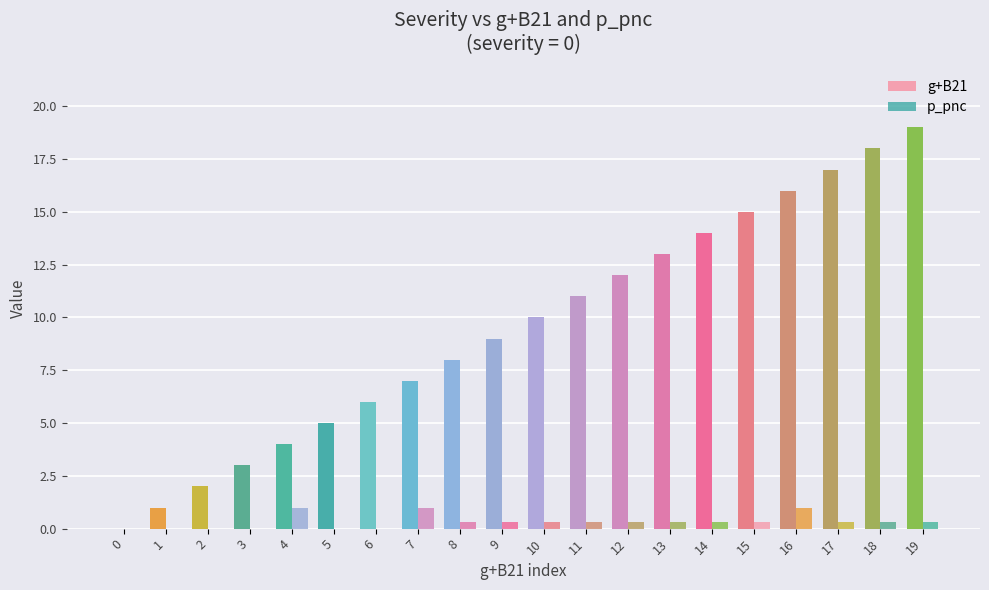

How many groups of bars are there?

20